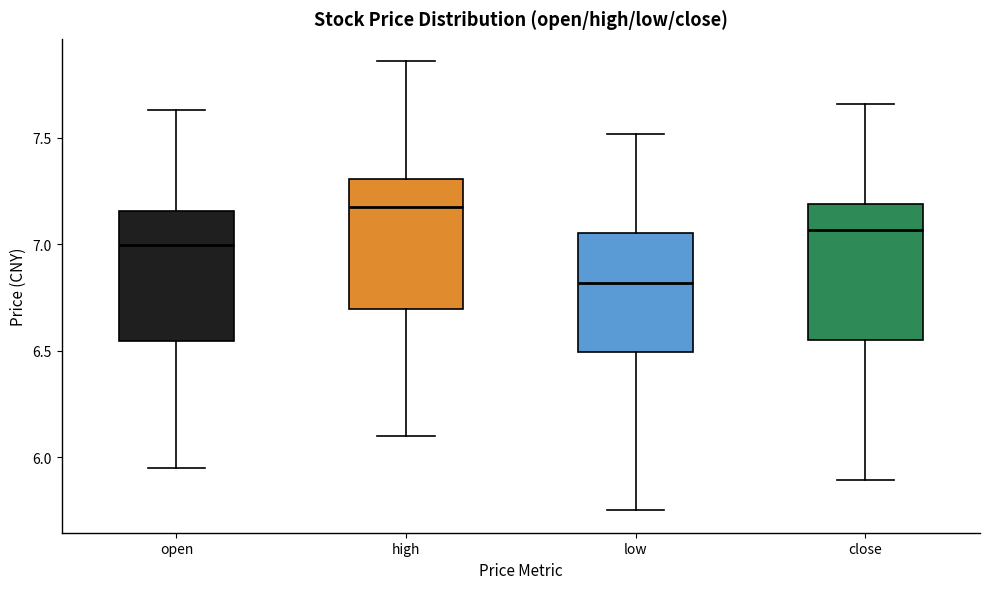

Reading left to right, read every box against the y-axis: the position of its median line, the range the box covers, and the ends of its whiskers. The values are not printed on the chart, so give them approximately, as read against the axis.

open: median 7.00, box 6.55 to 7.15, whiskers 5.95 to 7.65
high: median 7.20, box 6.70 to 7.30, whiskers 6.10 to 7.85
low: median 6.80, box 6.50 to 7.05, whiskers 5.75 to 7.50
close: median 7.05, box 6.55 to 7.20, whiskers 5.90 to 7.65